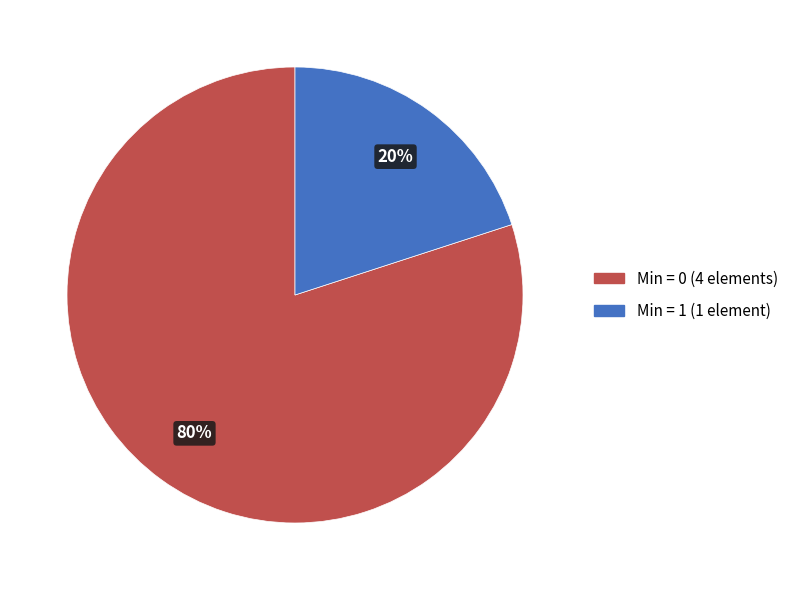

Does any single category account for the majority?

Yes